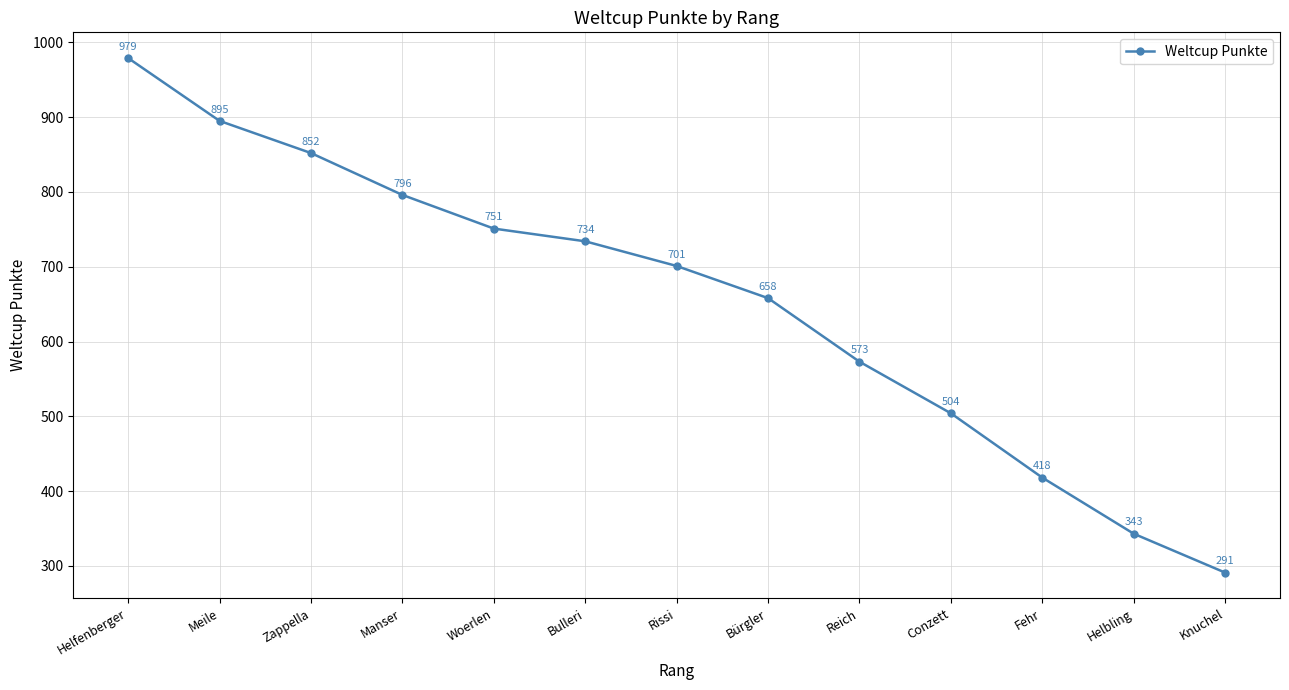

Which label corresponds to the smallest value in the chart?

Knuchel